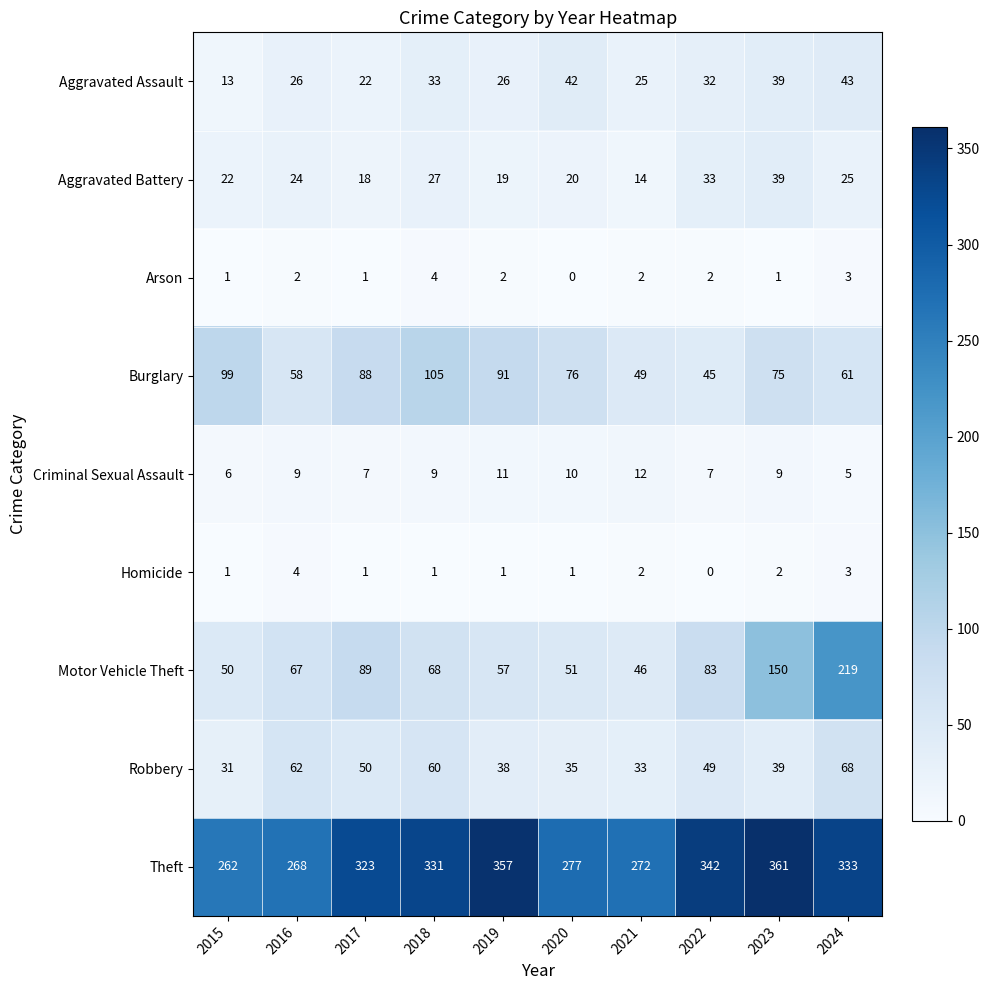

Rank the series at 2022 from lowest to highest value.

Homicide, Arson, Criminal Sexual Assault, Aggravated Assault, Aggravated Battery, Burglary, Robbery, Motor Vehicle Theft, Theft